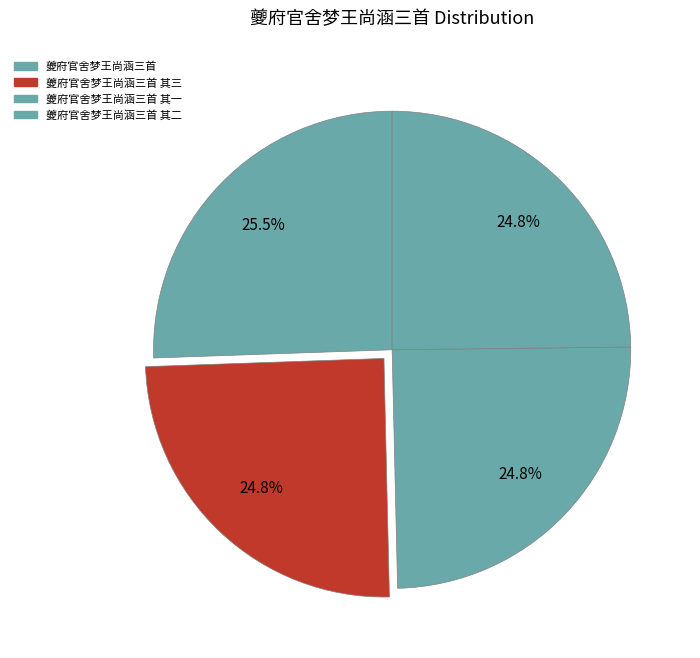

Is there a majority slice in this chart?

No